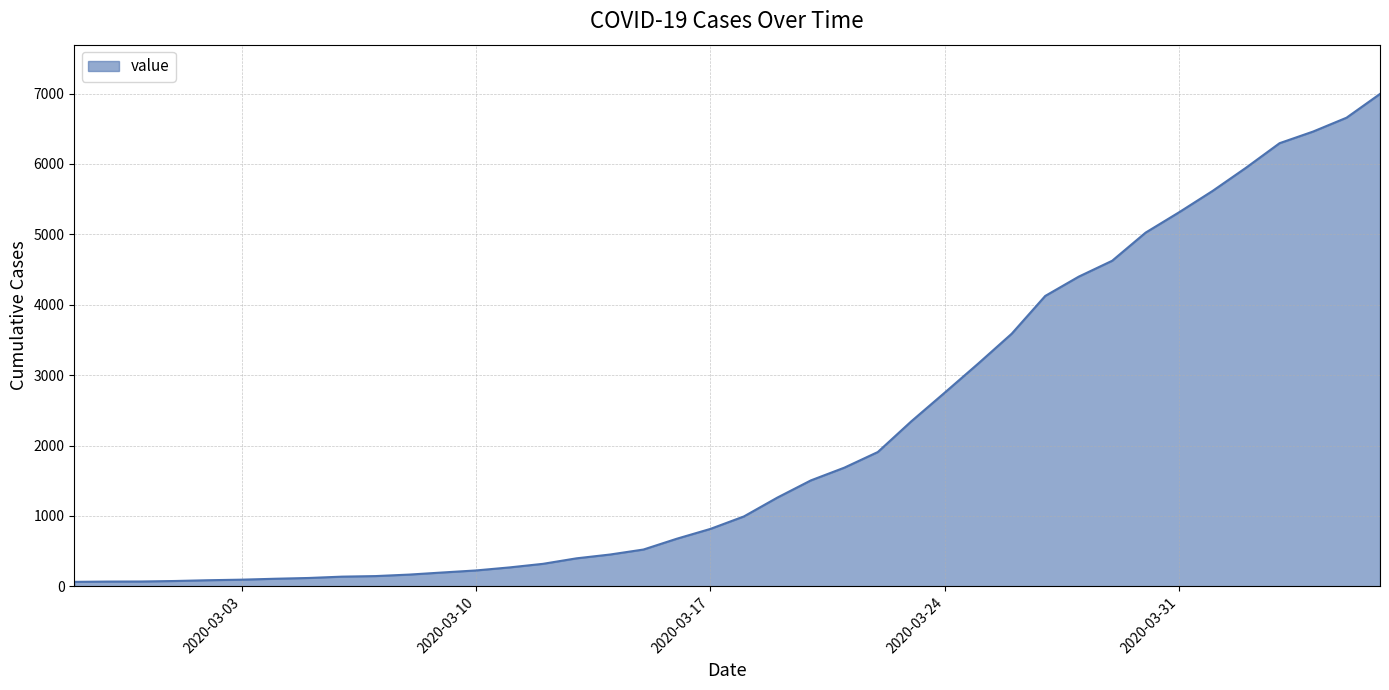

What is the greatest value displayed?

6995